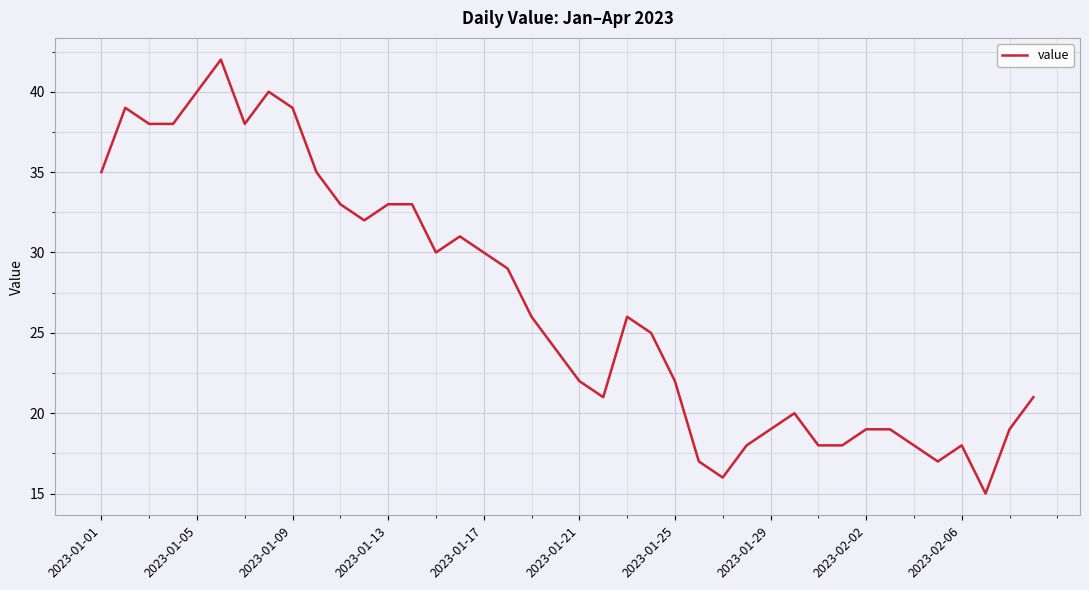

What is the difference between the maximum and minimum values?

27